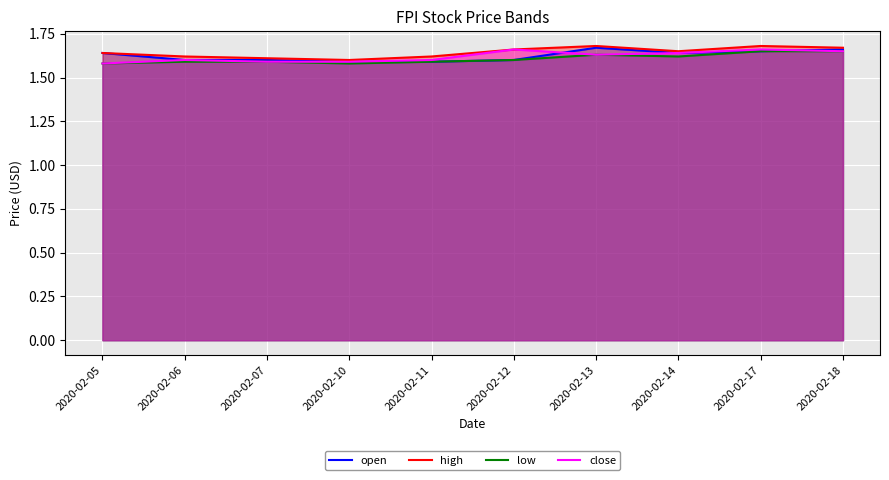

Between 2020-02-12 and 2020-02-18, which series saw the biggest shift?

open